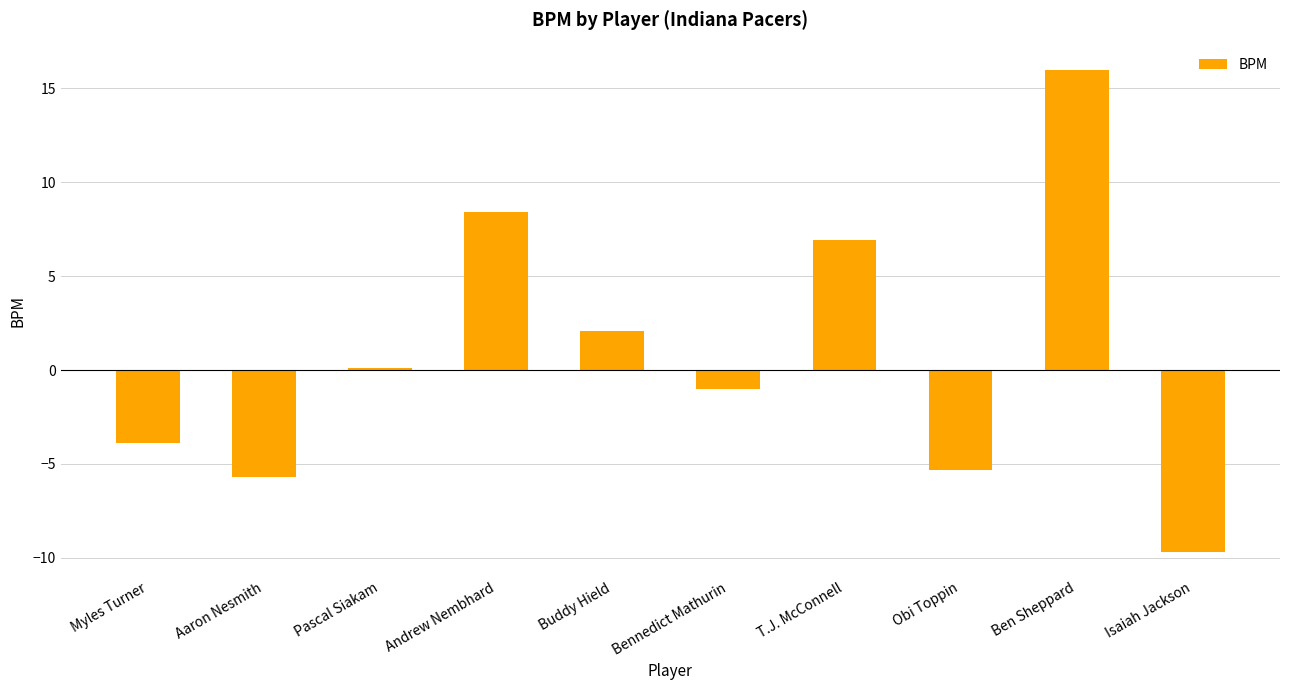

Count the number of data series in this chart.

1